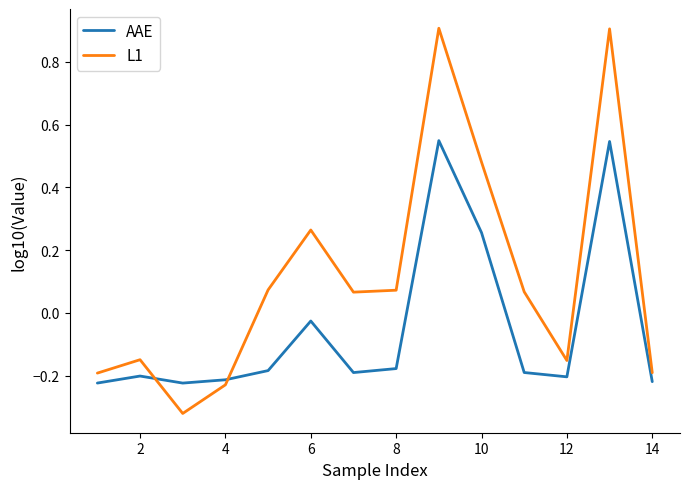

What is the maximum value for L1?

0.9